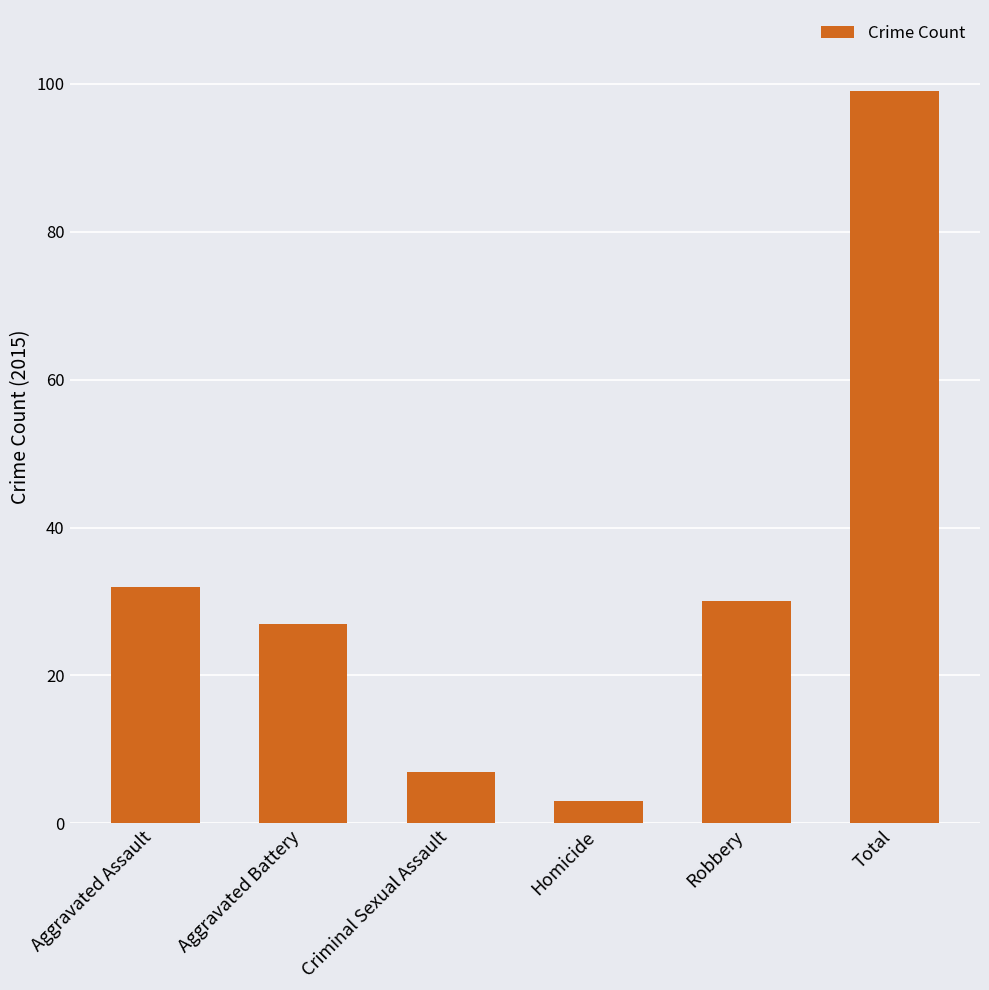

True or false: the data shows 20 at Aggravated Assault.

False